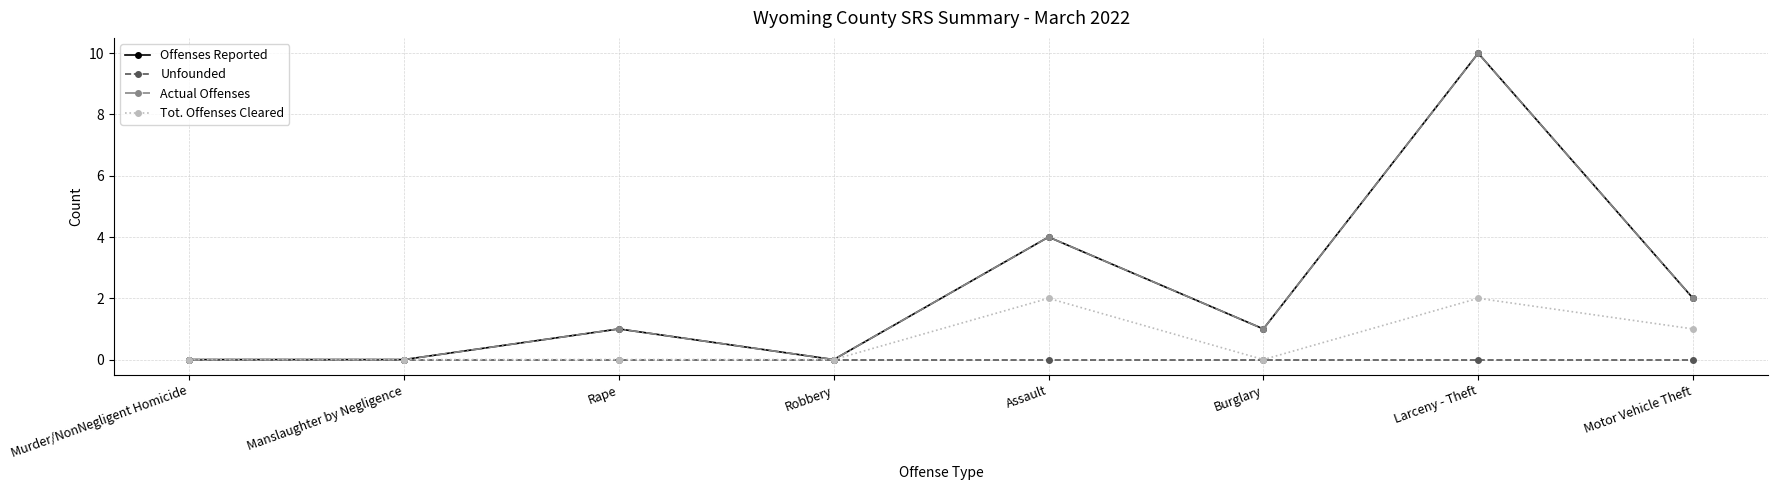

What is the value of the Actual Offenses point at the 7th from the left?

10